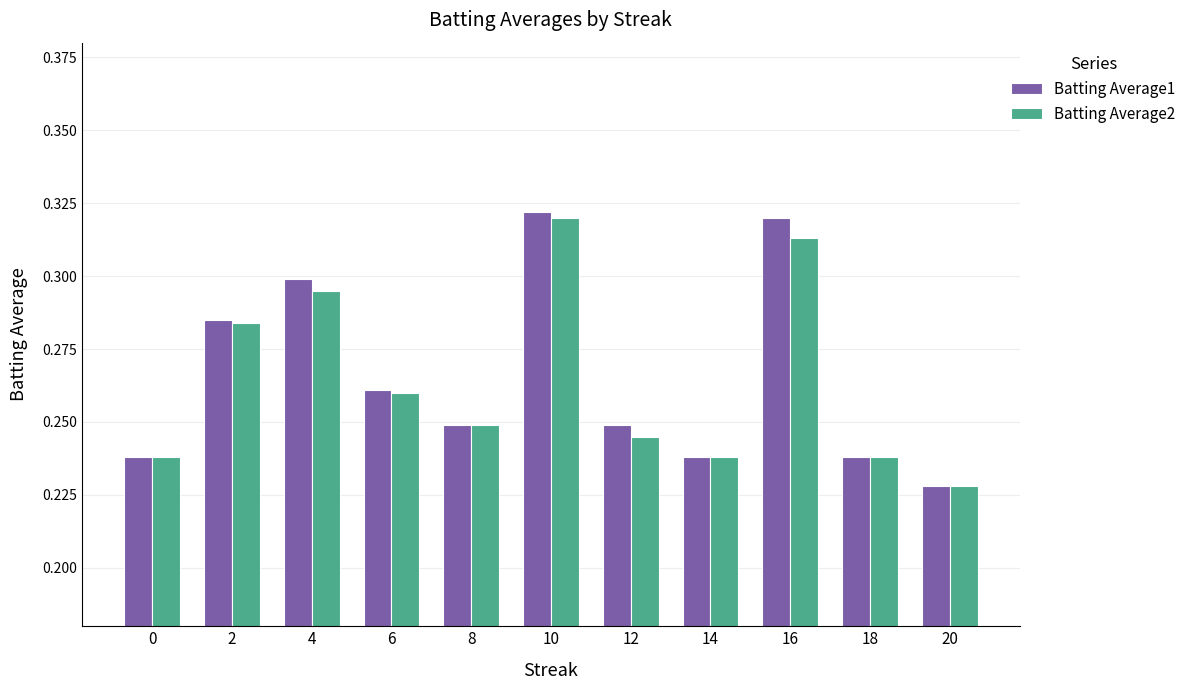

Which category has the lowest value in the Batting Average1 series?

20